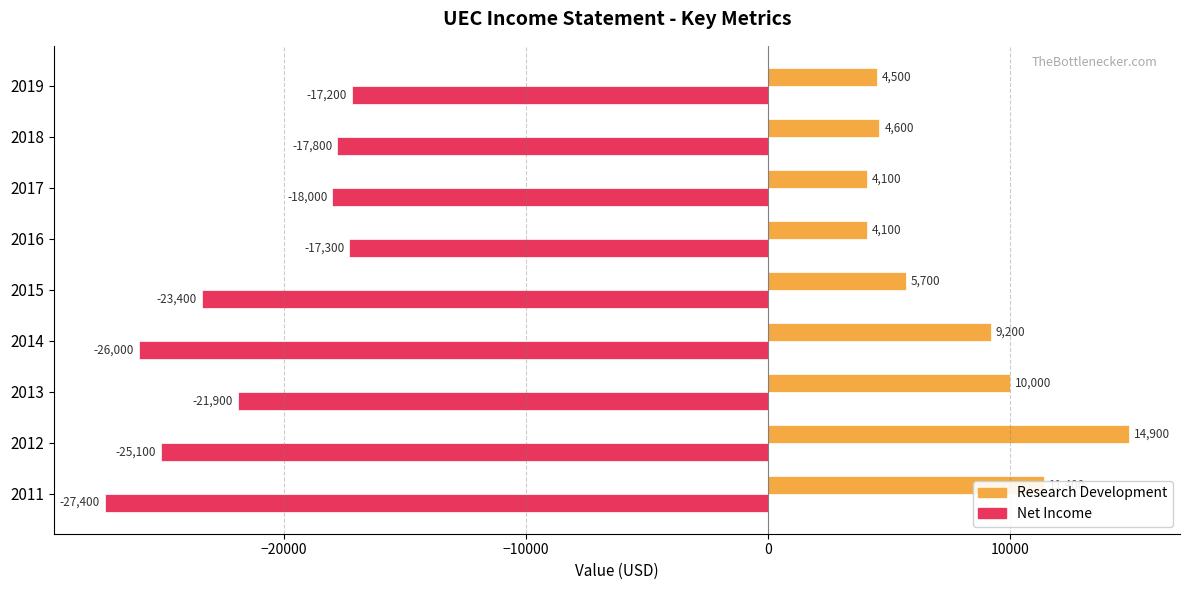

Is the value of Net Income at 2012 greater than the value of Research Development at 2017?

No